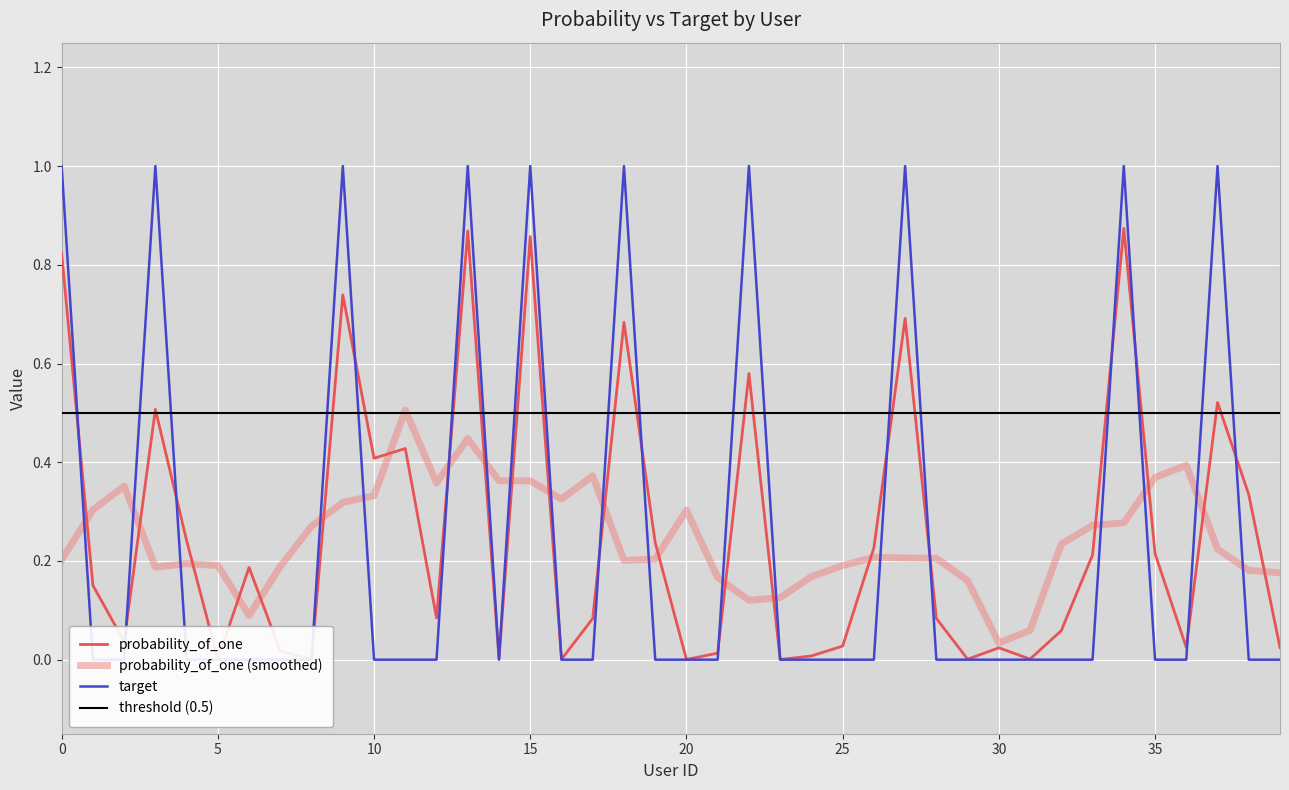

The probability_of_one series shows 0.6 at 13. True or false?

False